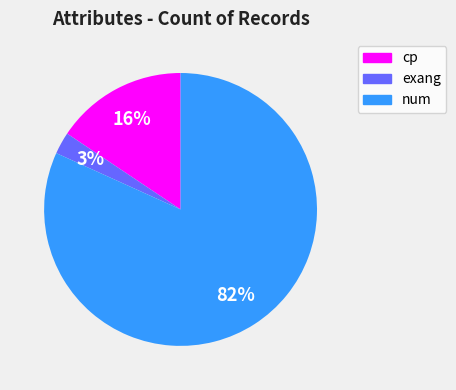

Rank the categories by value from lowest to highest.

exang, cp, num